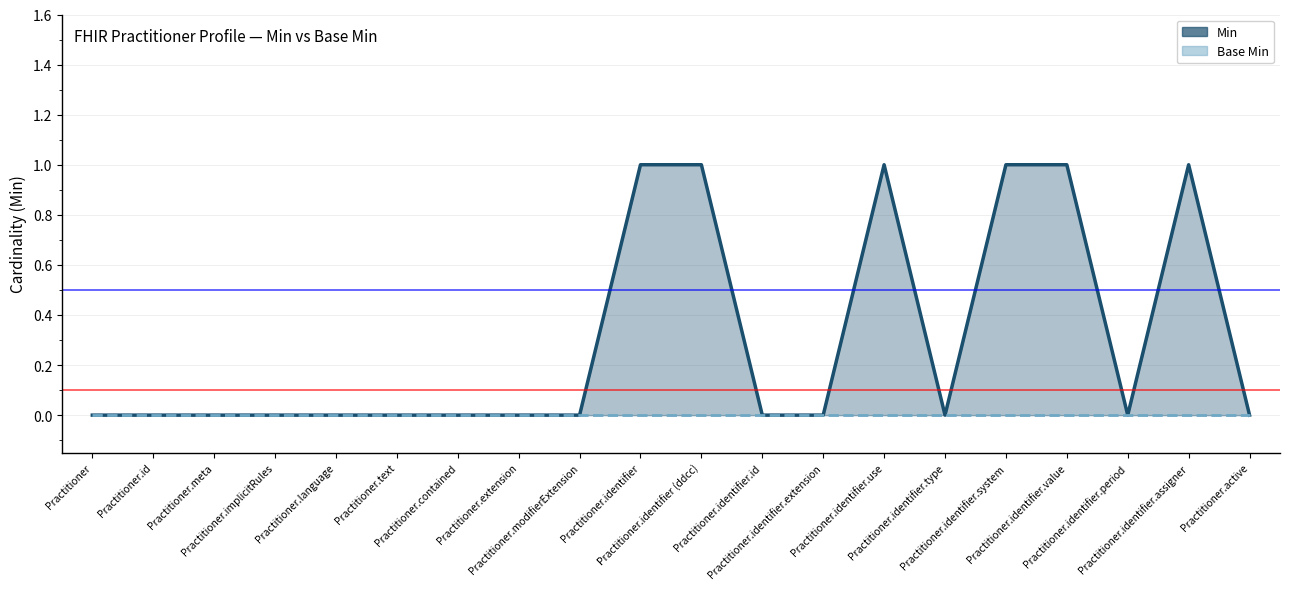

At which label is Min closest to 0?

Practitioner